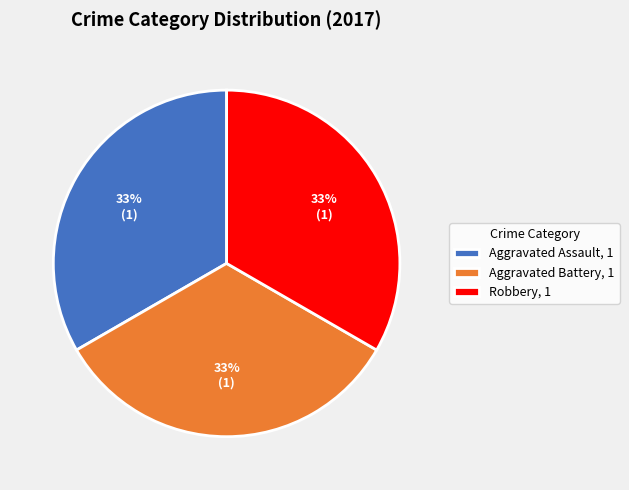

How many segments does this pie chart have?

3